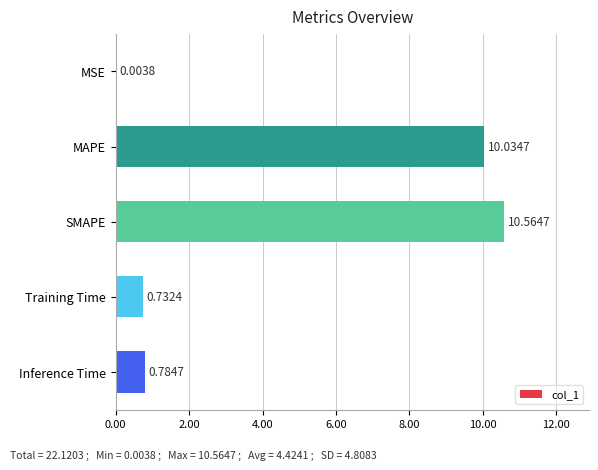

At which label is the value closest to 5?

Inference Time